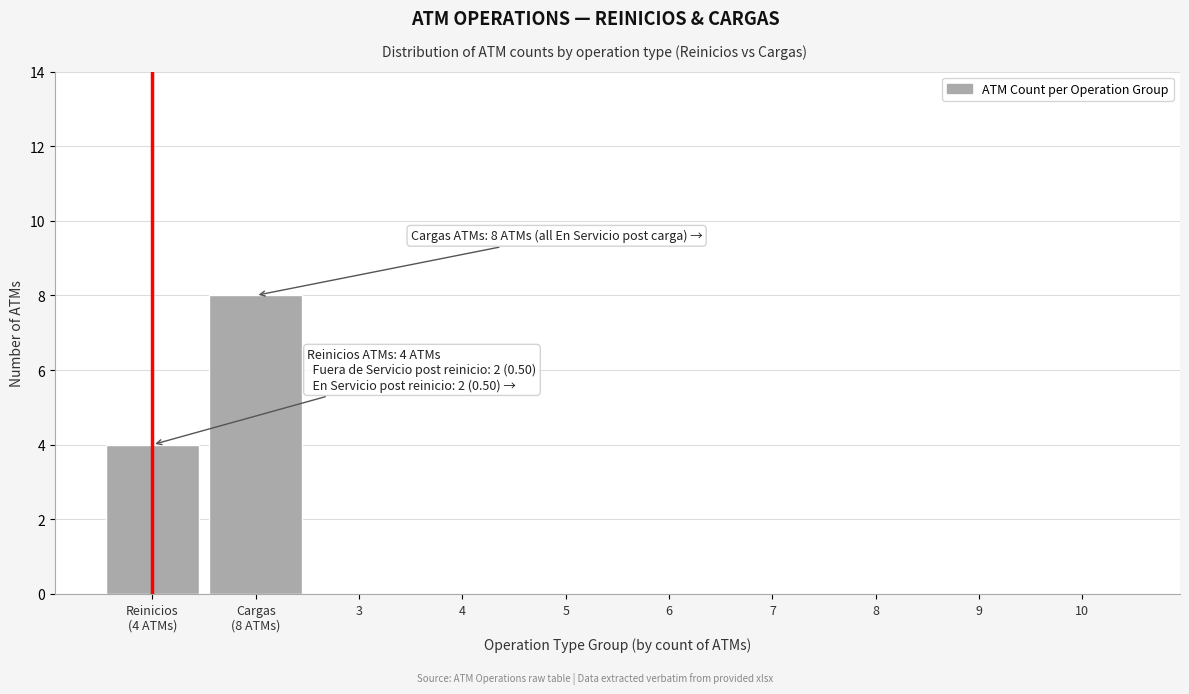

The value at 5 is 0. True or false?

True